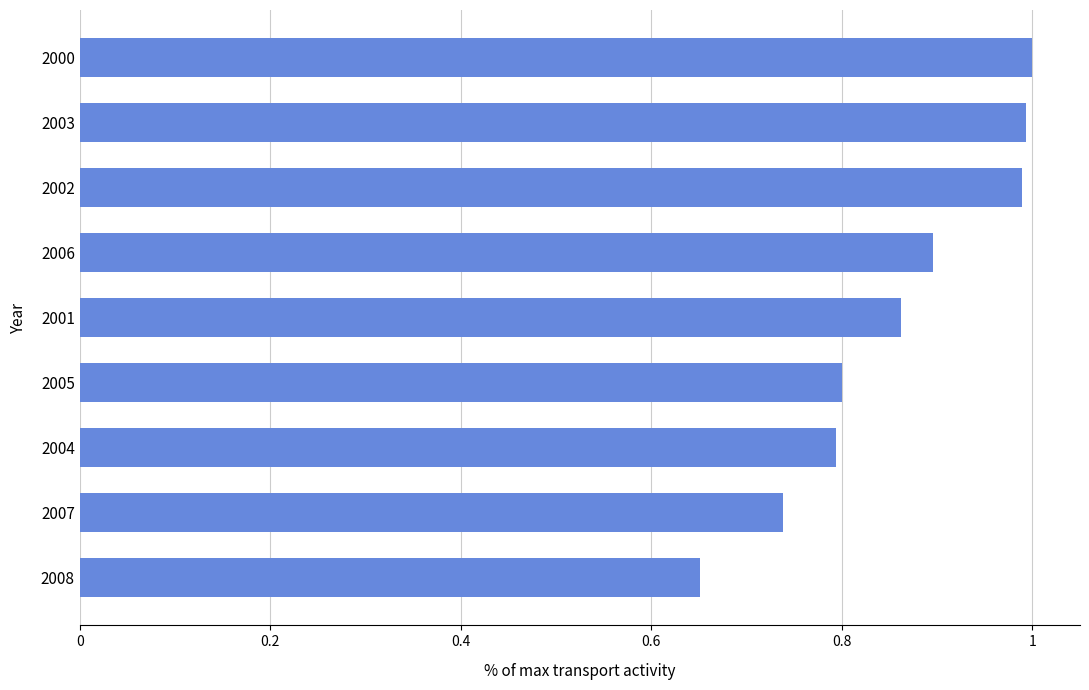

What is the label of the 6th bar from the top?

2005